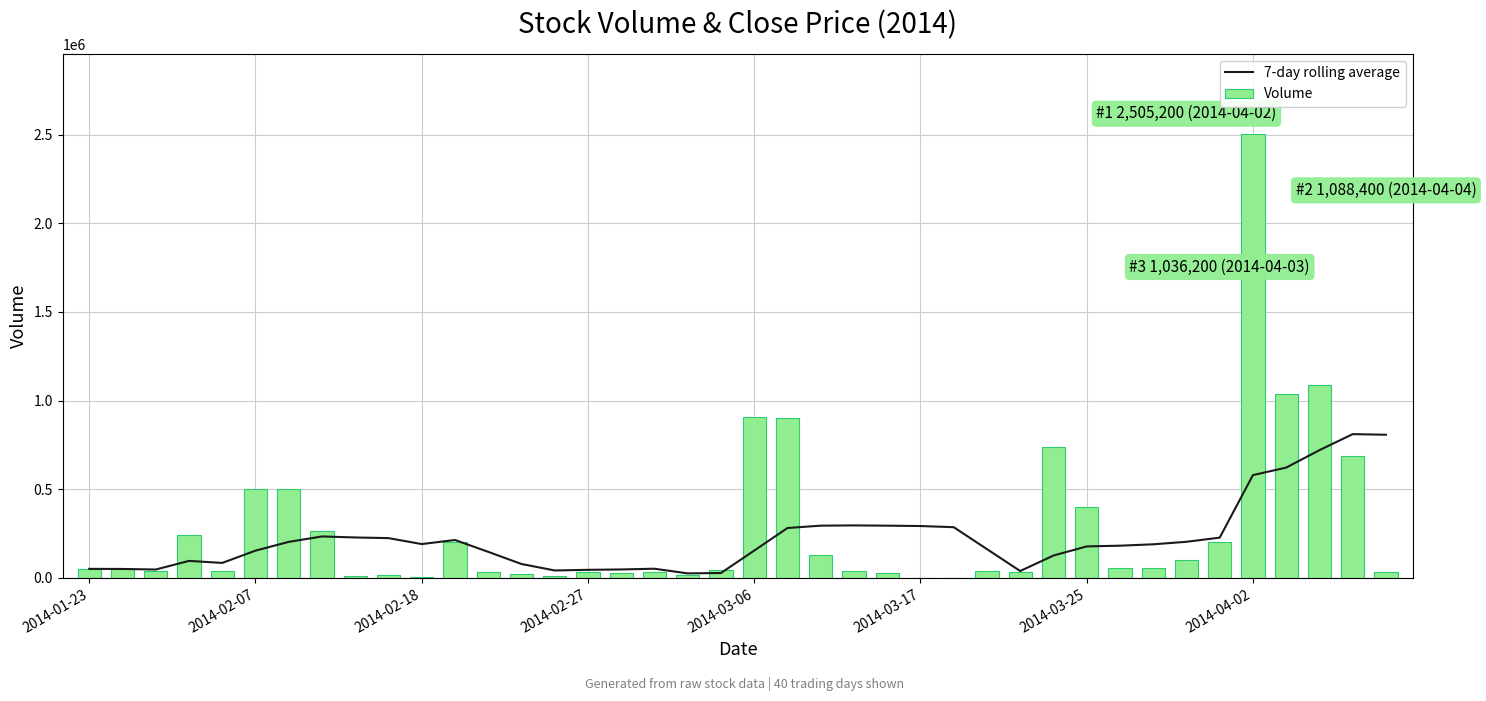

What are all the series names shown in the legend?

7-day rolling average, Volume